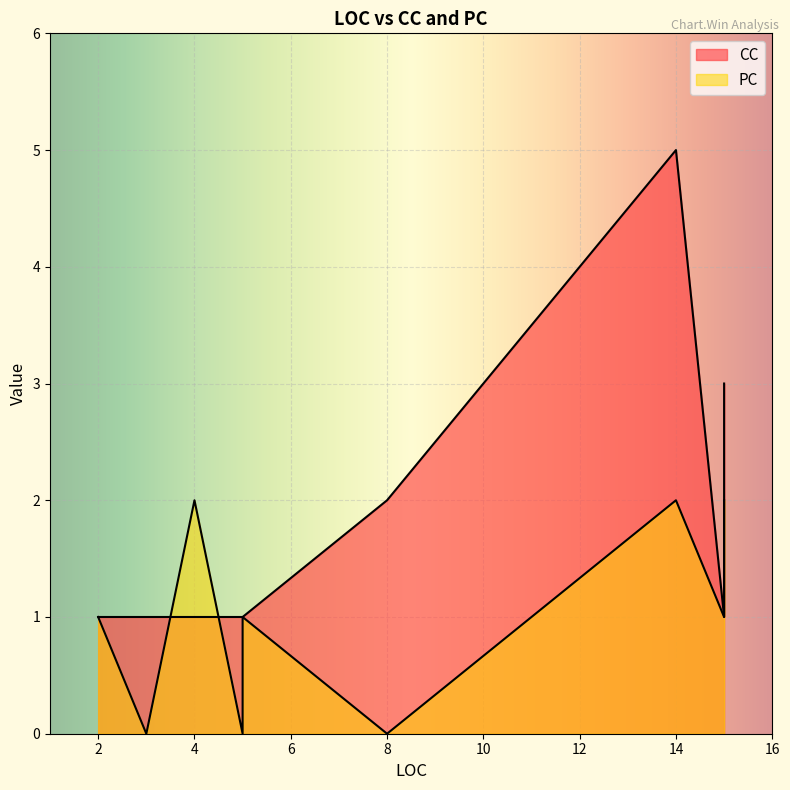

True or false: CC has more than 2 interior local peaks.

False